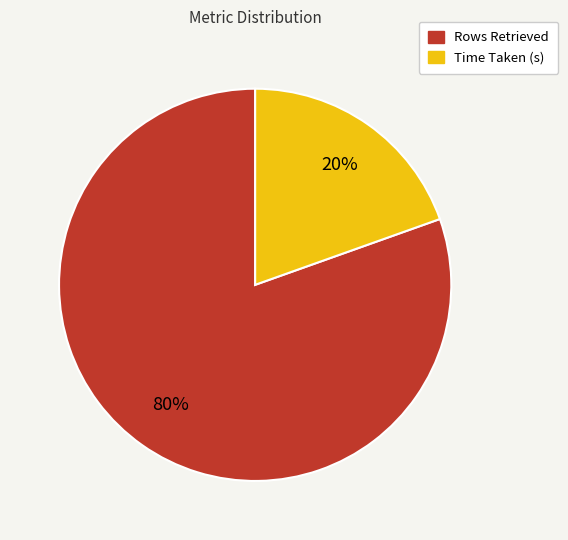

Which has a higher value, Rows Retrieved or Time Taken (s)?

Rows Retrieved